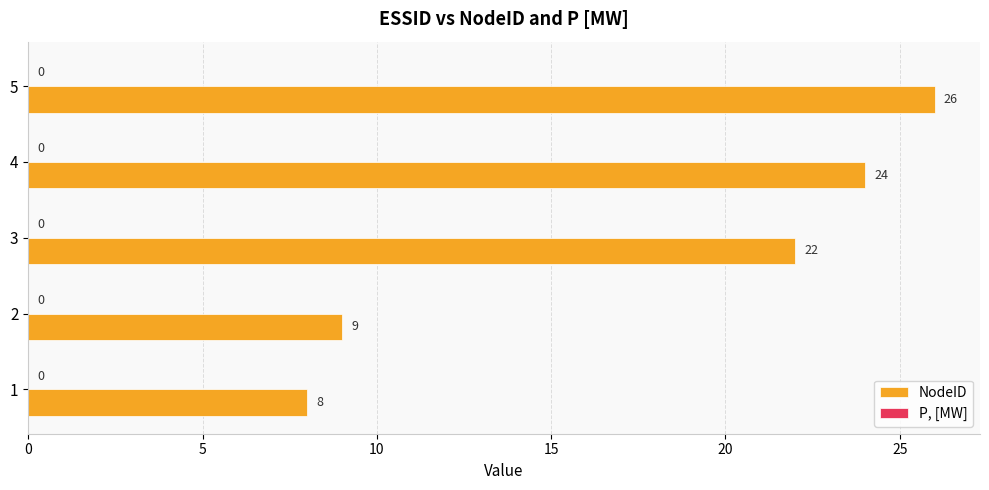

Between 5 and 3, which is larger?

5